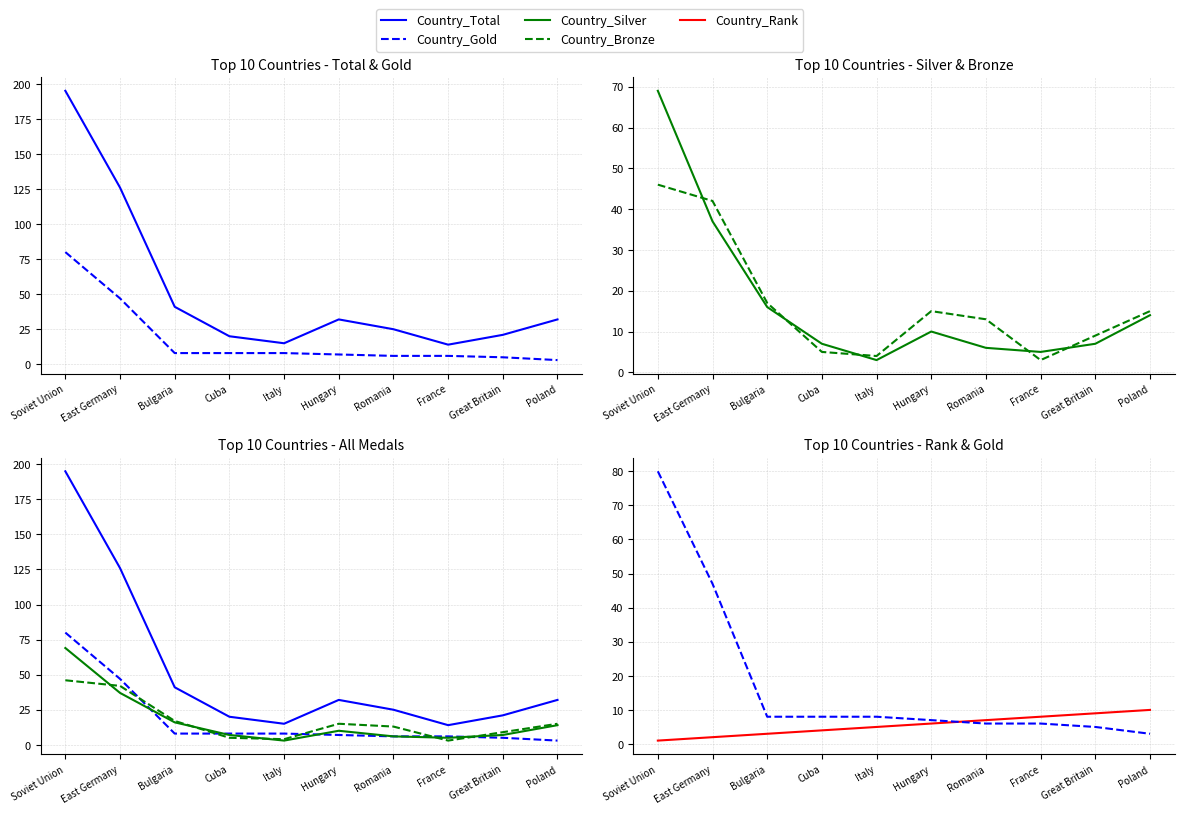

How many lines are shown in the chart?

5